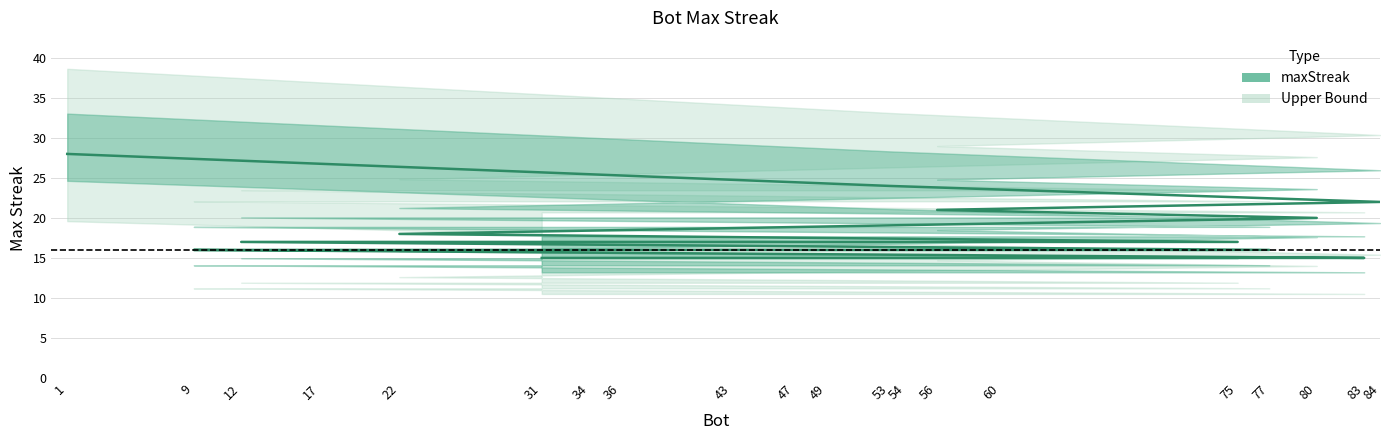

What is the difference between the second highest and second lowest values?

9